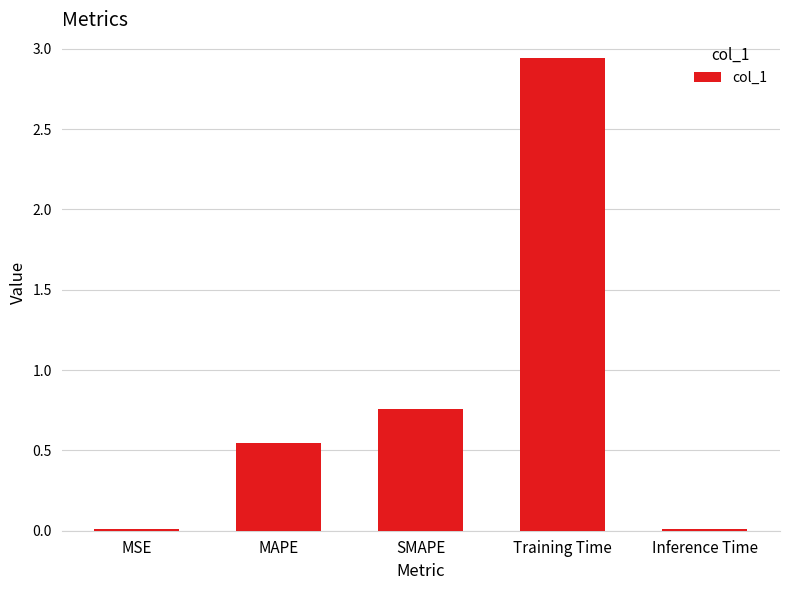

Which has a higher value, SMAPE or Training Time?

Training Time